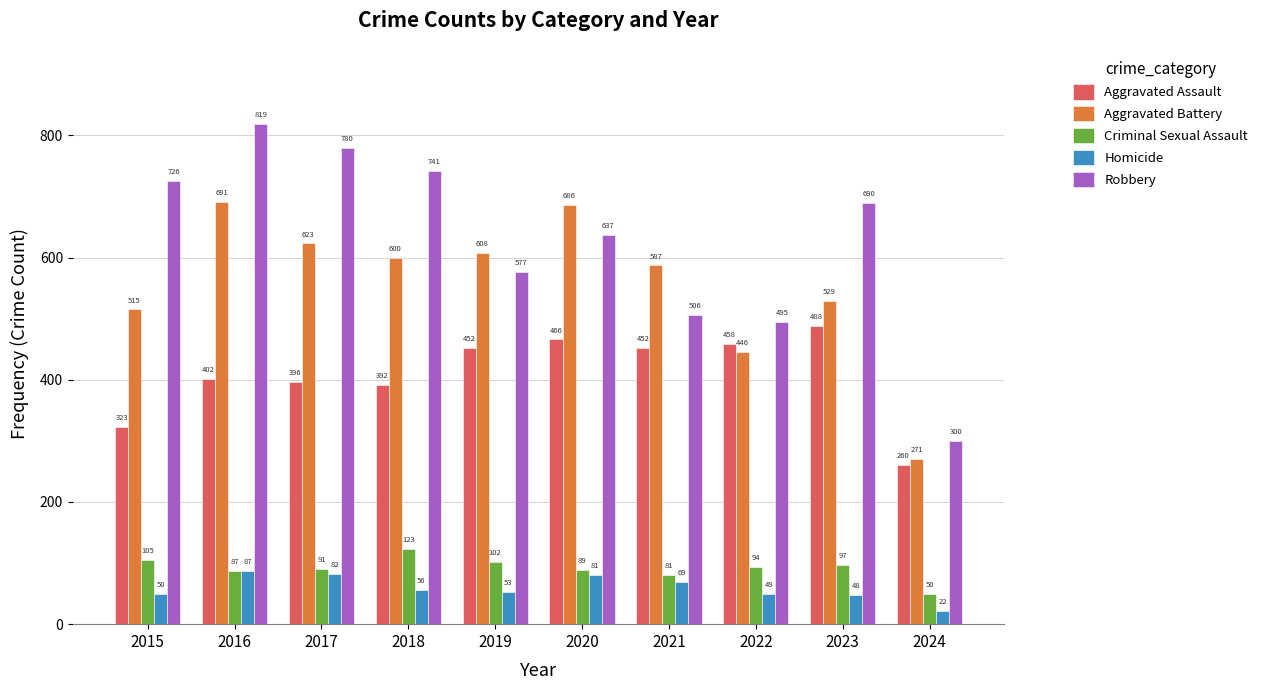

At which label does Aggravated Assault reach its minimum?

2024